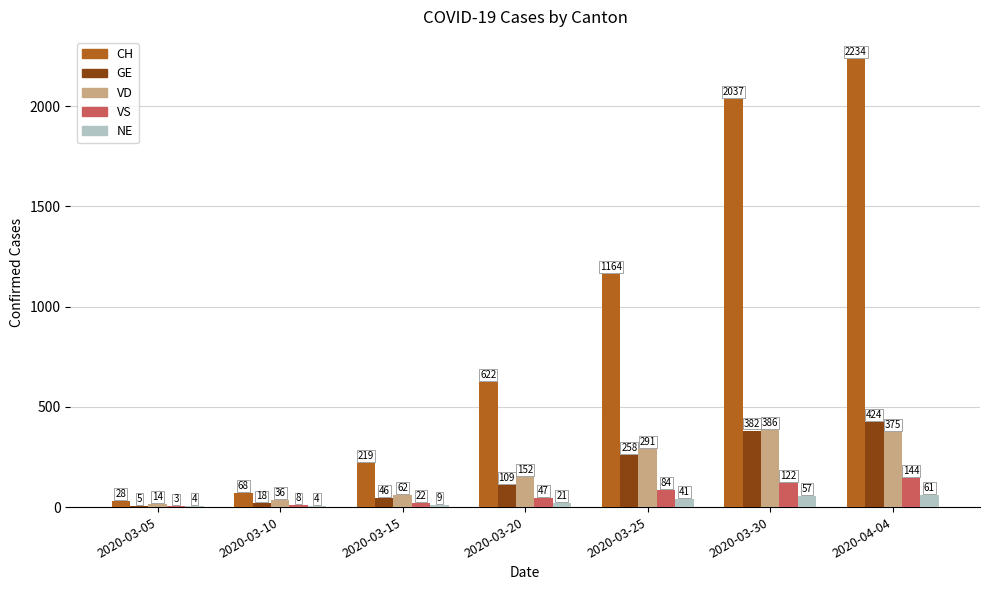

What are all the series names shown in the legend?

CH, GE, VD, VS, NE